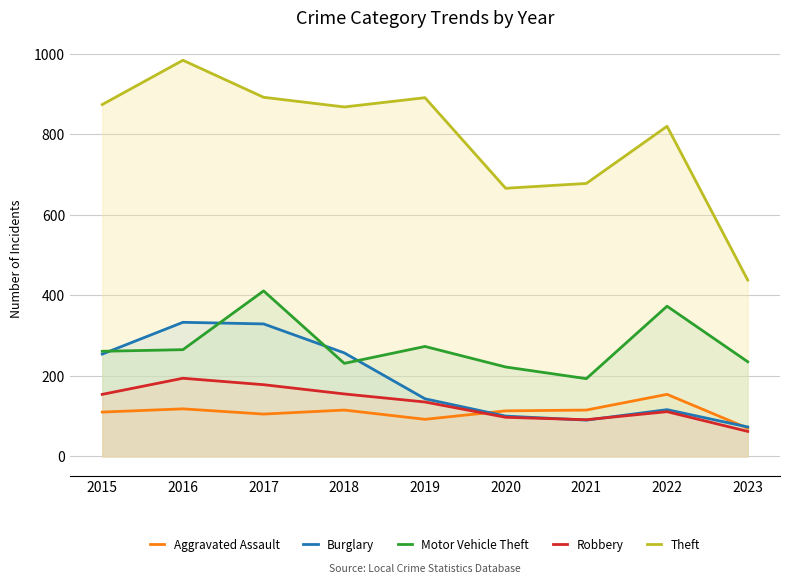

Where is the first local minimum for Aggravated Assault?

2017